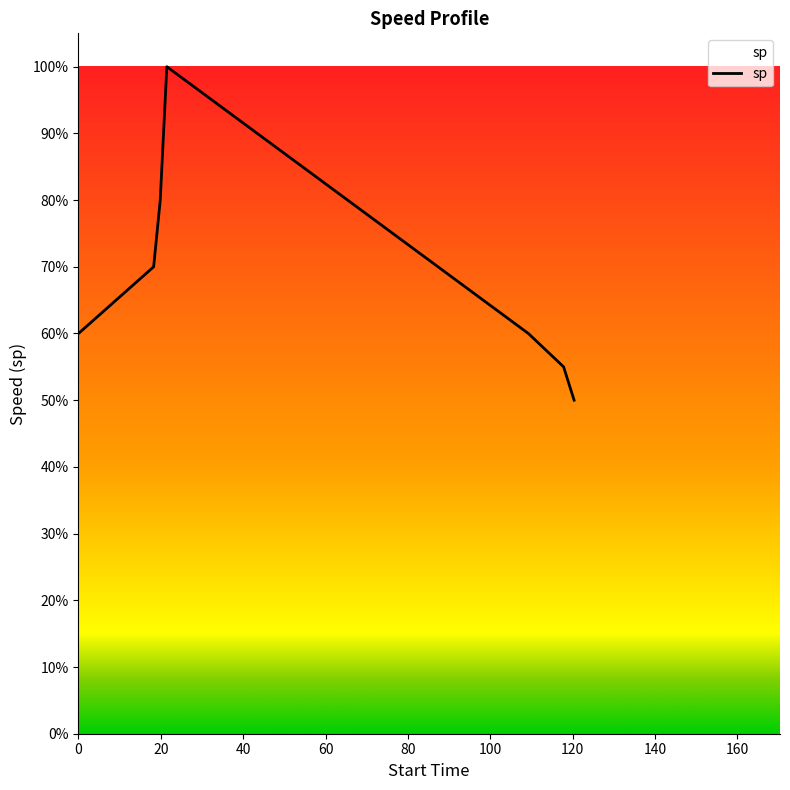

Does the chart display data point markers on the line(s)?

No